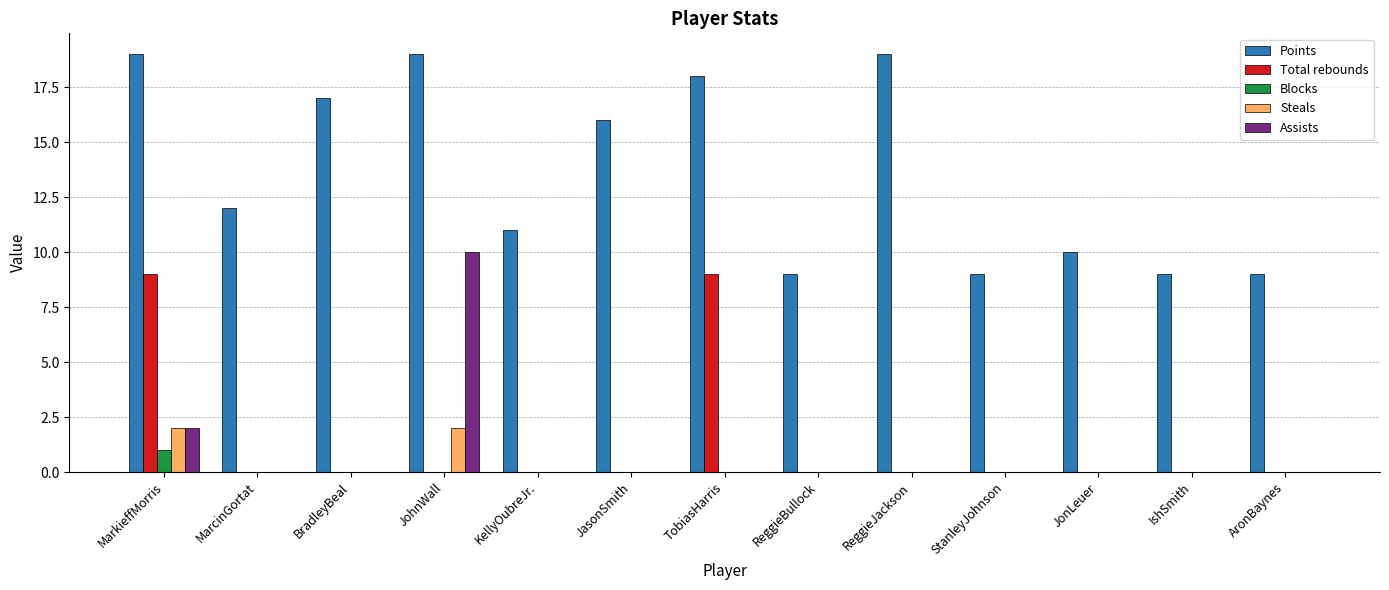

Which series changed the most between MarkieffMorris and JasonSmith?

Total rebounds